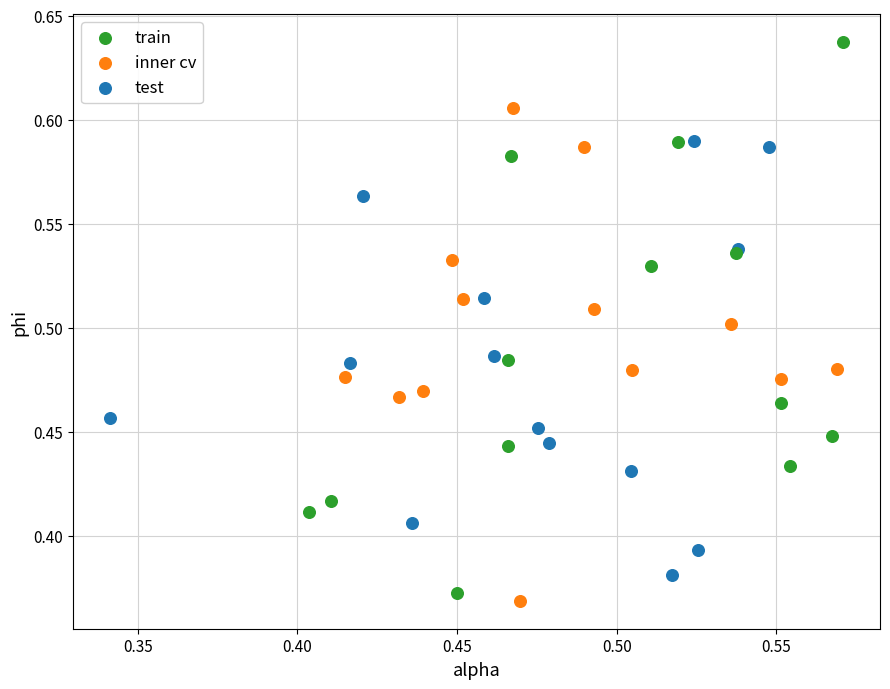

Which series contains the lowest Y value?

inner cv